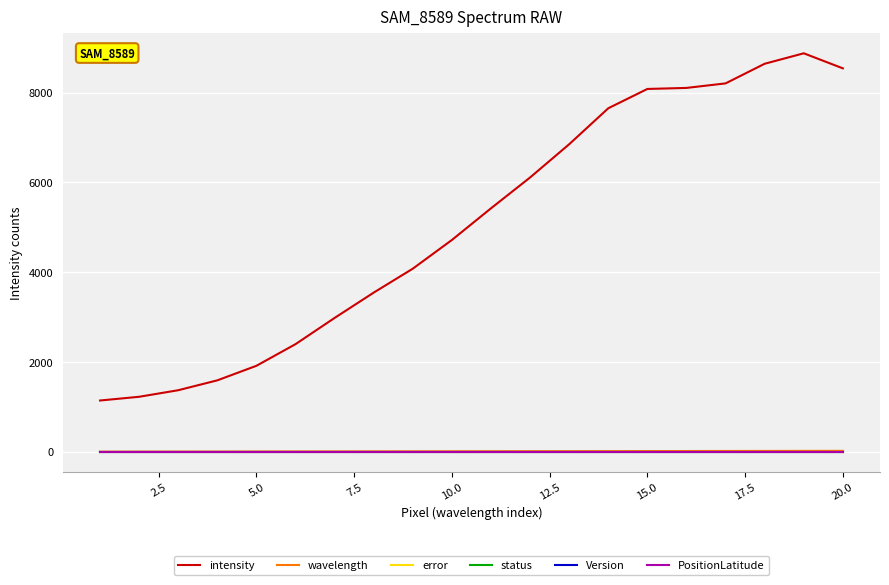

Is this an area chart (filled region under the line)?

No